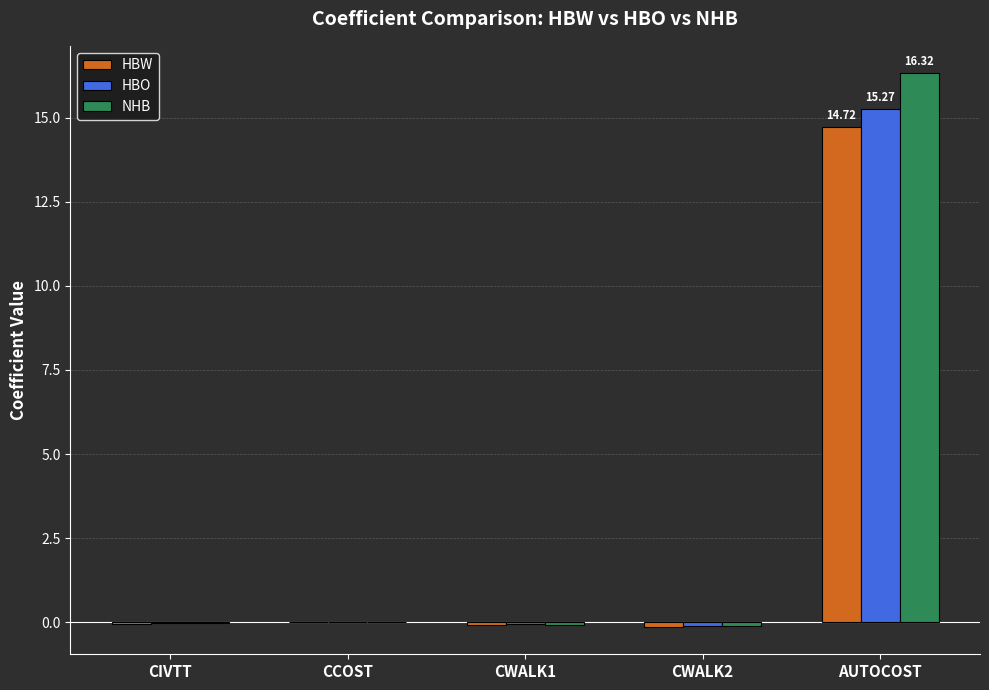

The HBO series shows -0.1 at CWALK2. True or false?

True